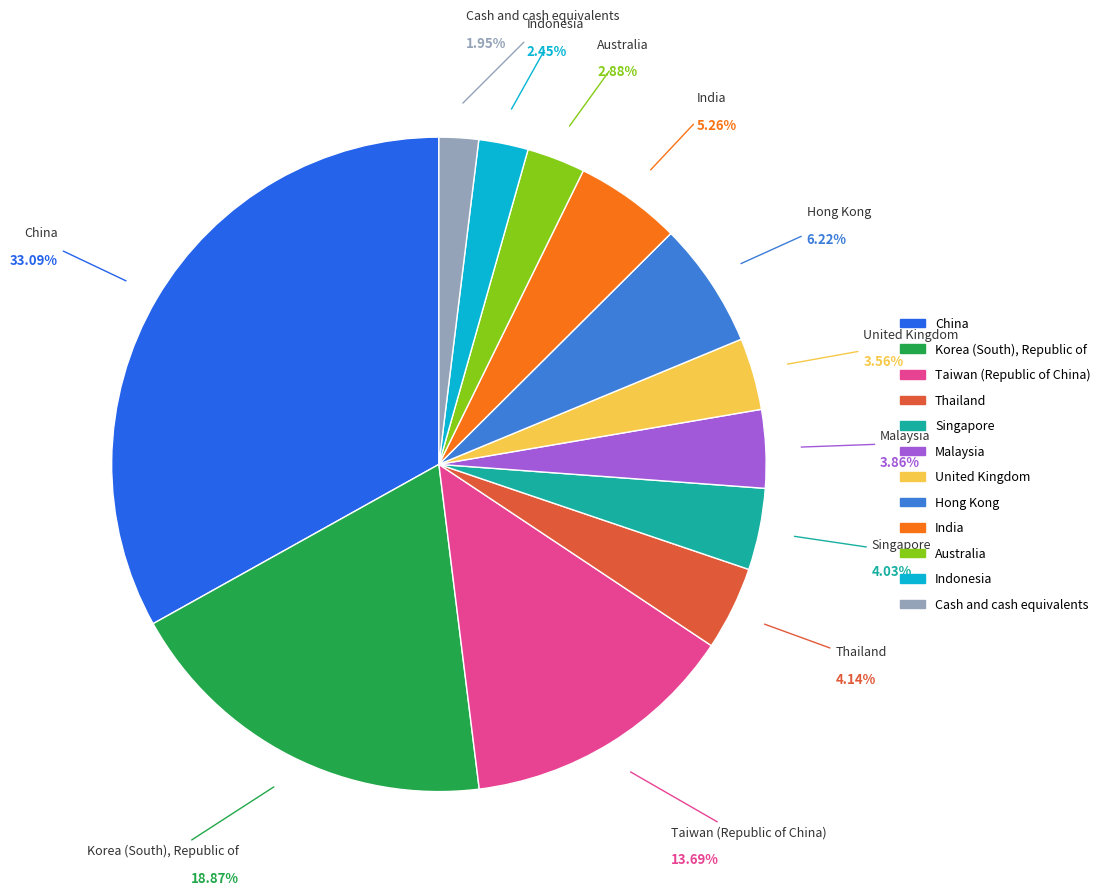

To the nearest percent, what portion does Malaysia represent?

4%